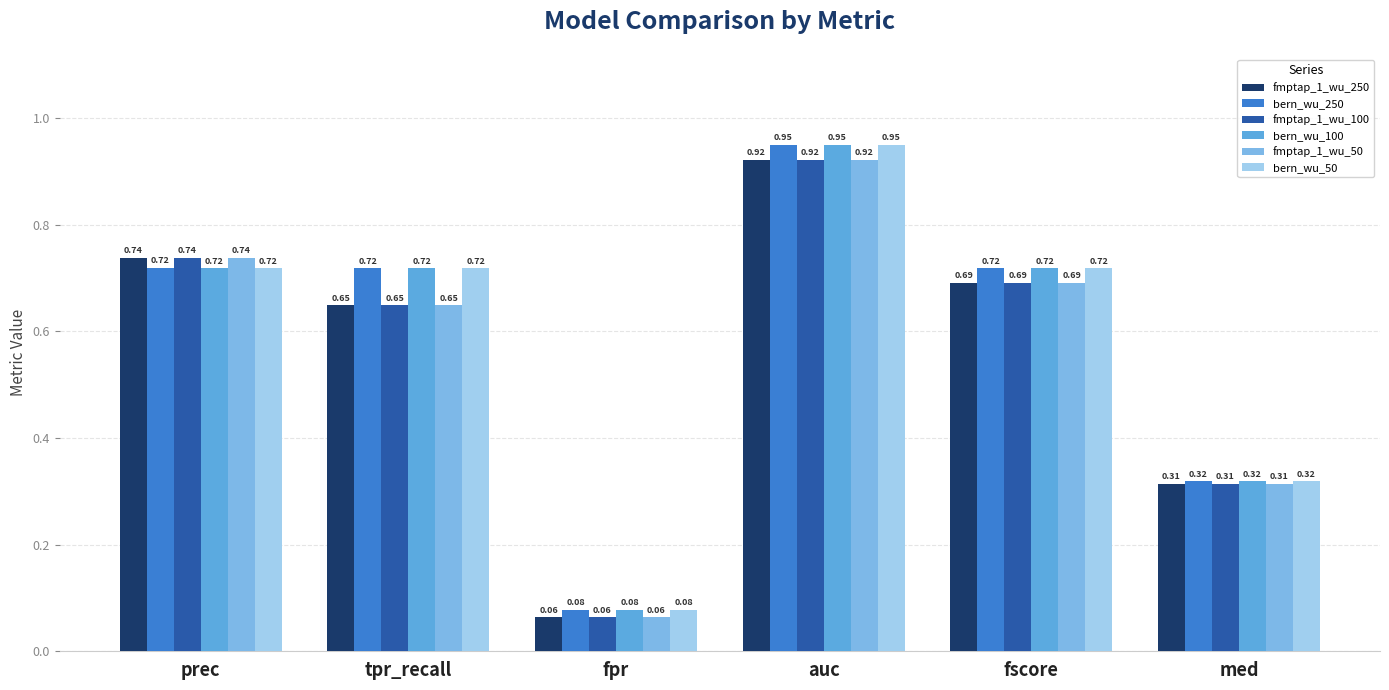

Is it true that fmptap_1_wu_100 equals 0.2 at fscore?

False